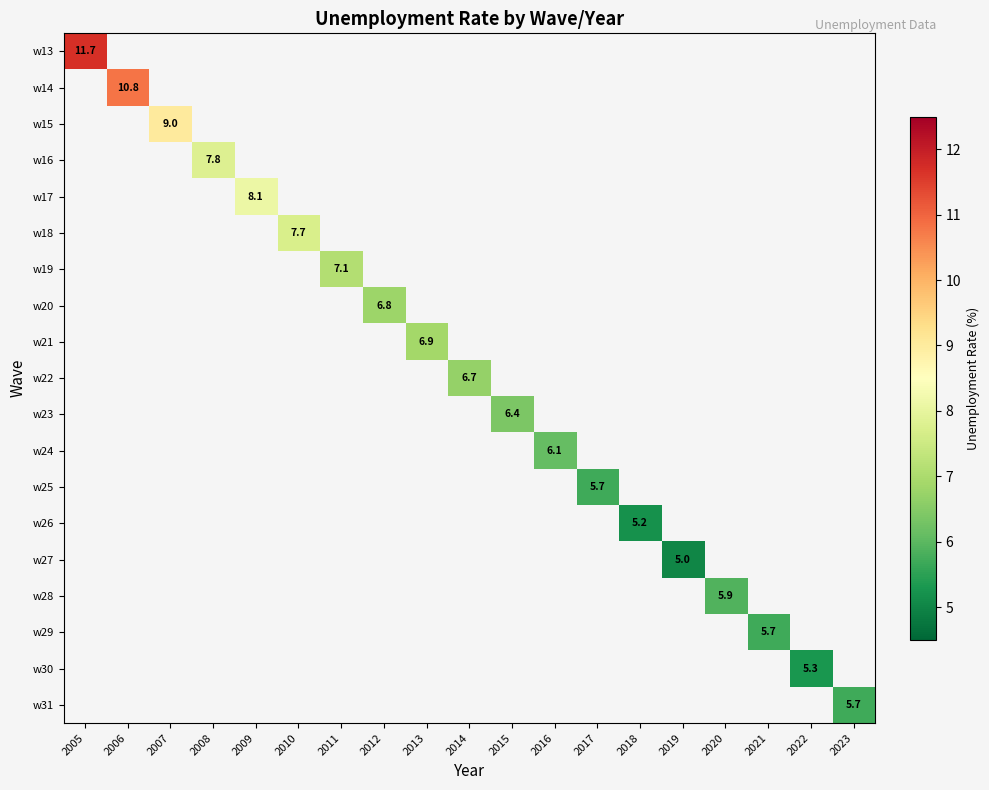

True or false: w20 has a value of 6.8 at 2012.

True